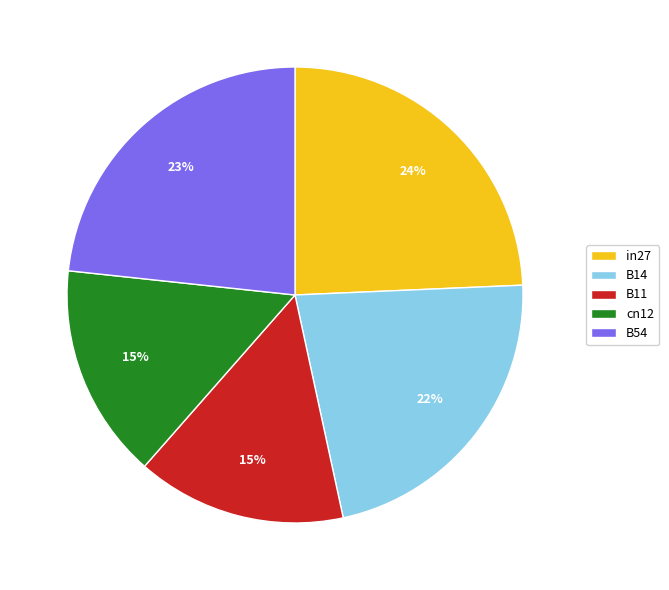

How many slices are in this pie chart?

5